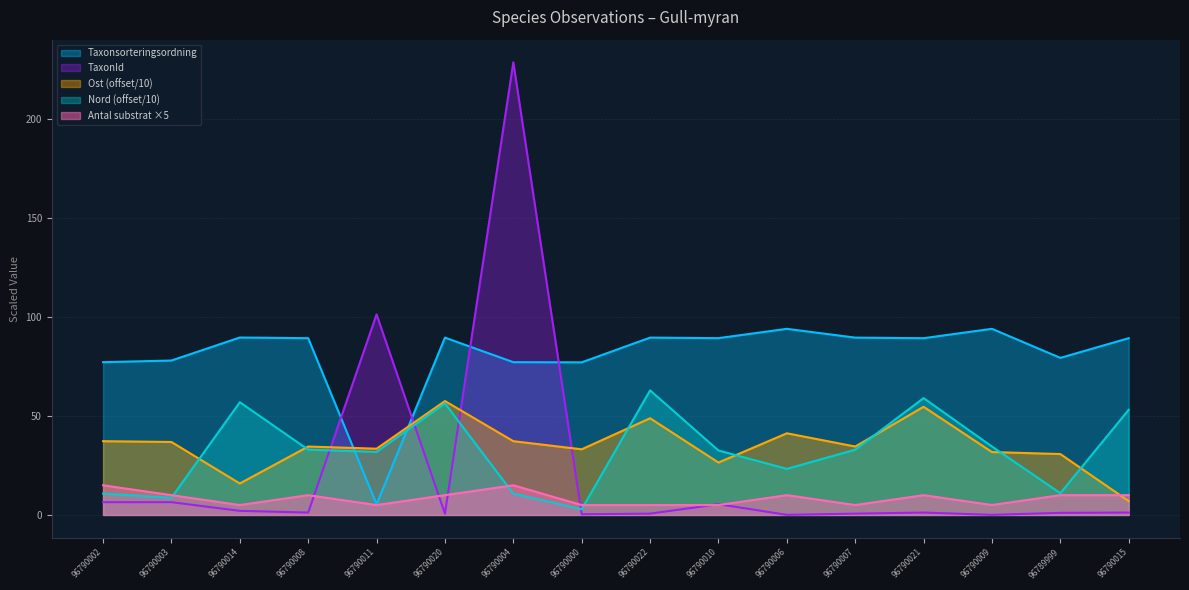

What is the total value across all series at 96790007?

162.9